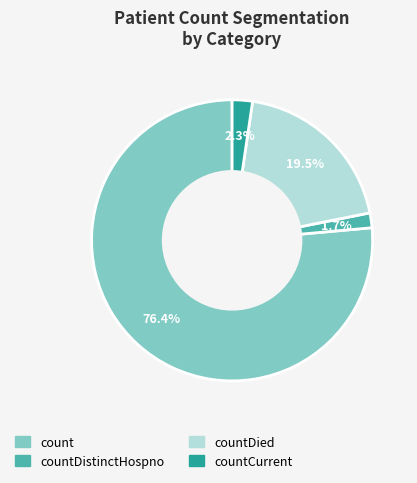

Does any single category account for the majority?

Yes